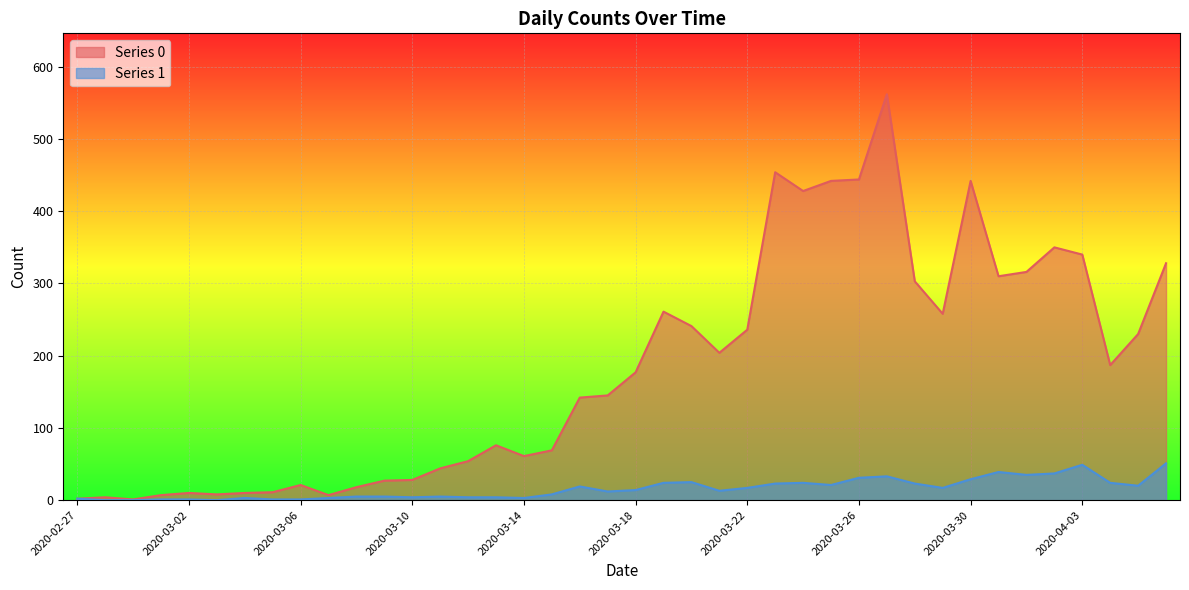

How many categories are shown in the chart?

40